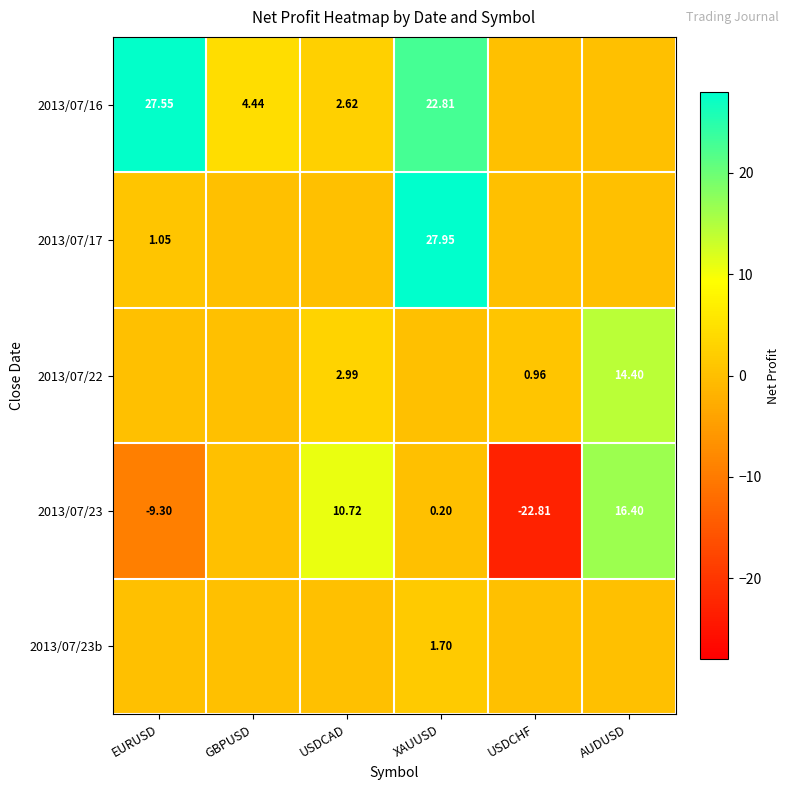

Is it true that 2013/07/23 equals -13.0 at EURUSD?

False